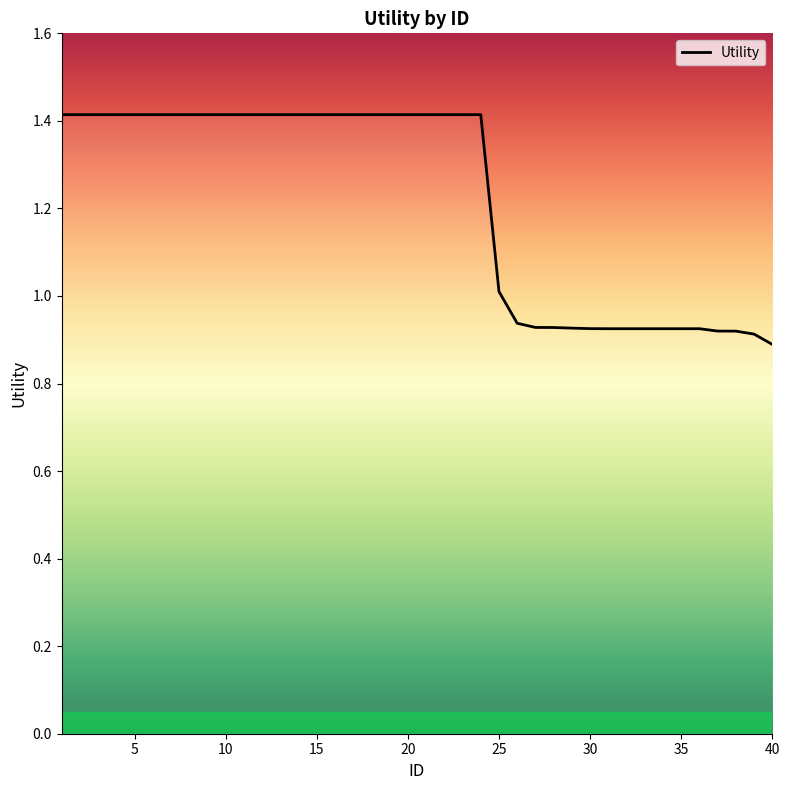

What is the greatest value displayed?

1.4